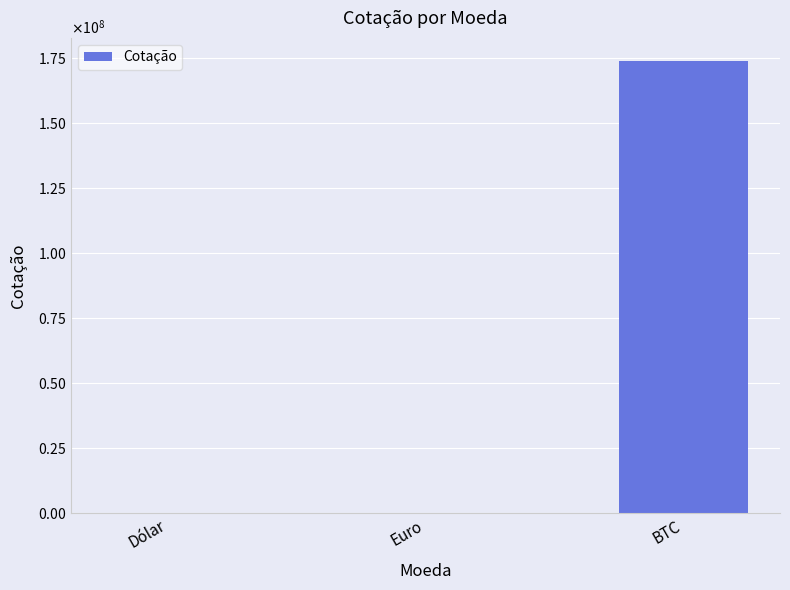

The chart shows a value of 174221000.0 at BTC. True or false?

True